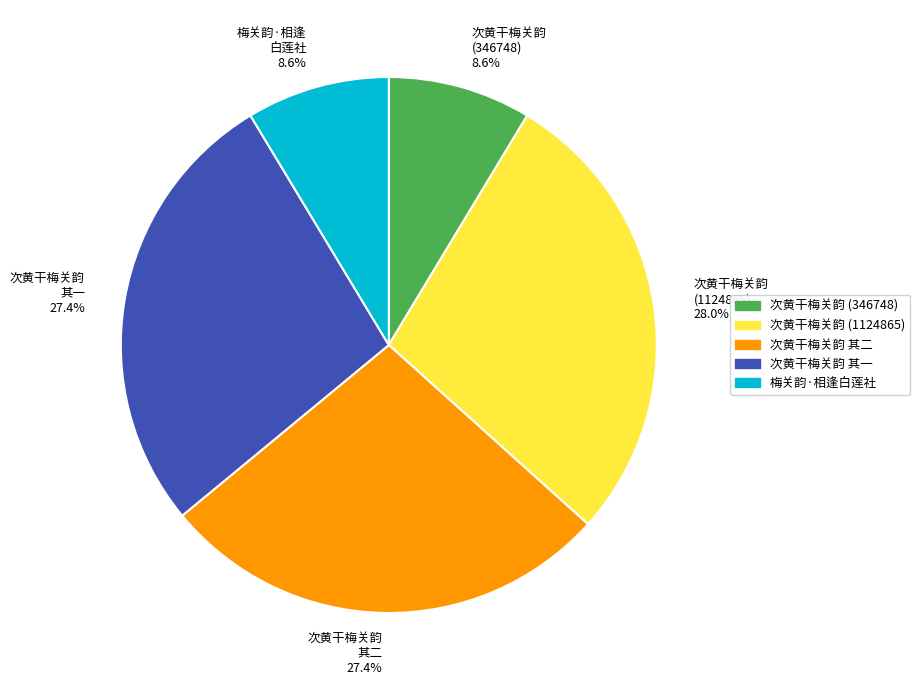

What is the largest slice in the pie chart?

次黄干梅关韵 (1124865)